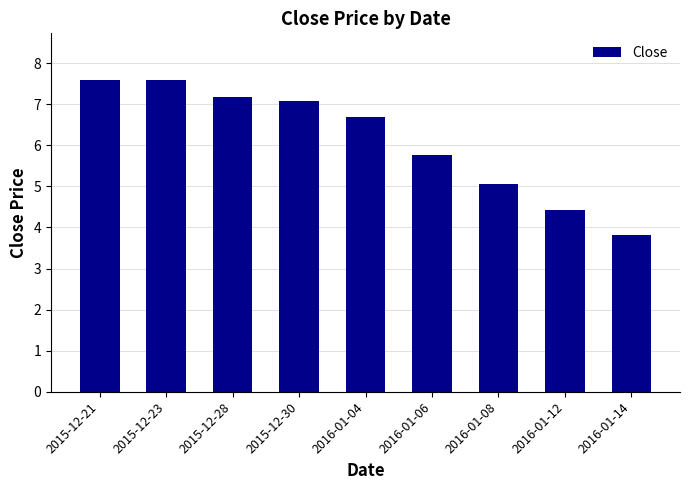

What is the label of the 9th bar from the right?

2015-12-21